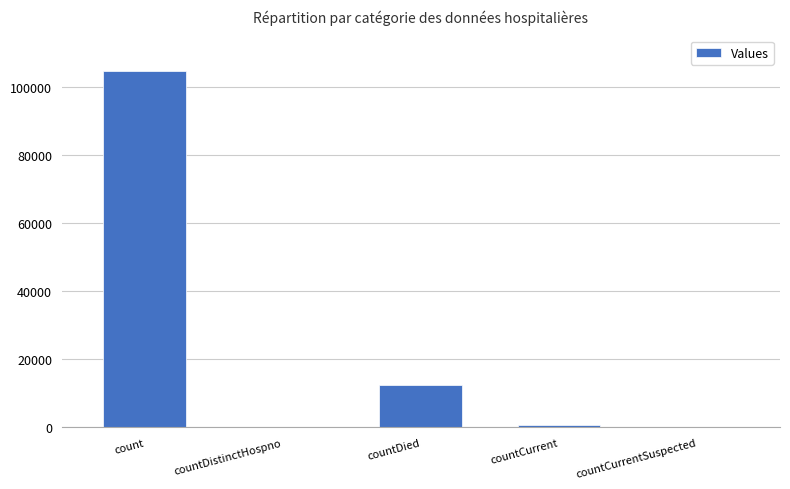

The value at countCurrent is 797. True or false?

True